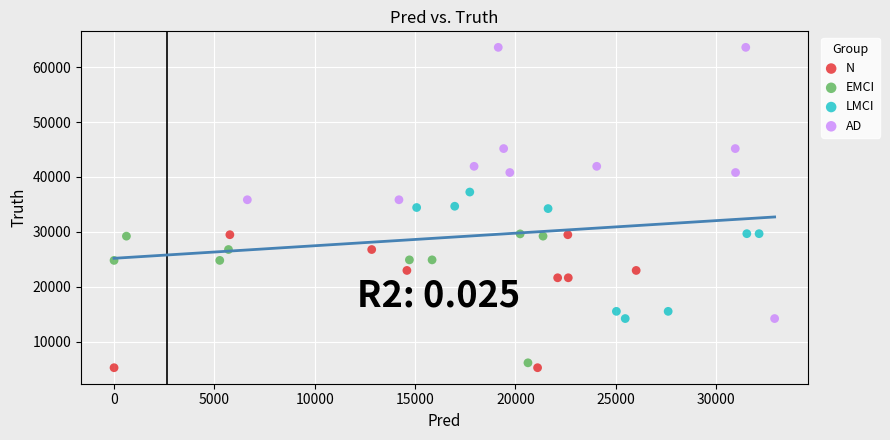

Which series contains the highest Y value?

AD